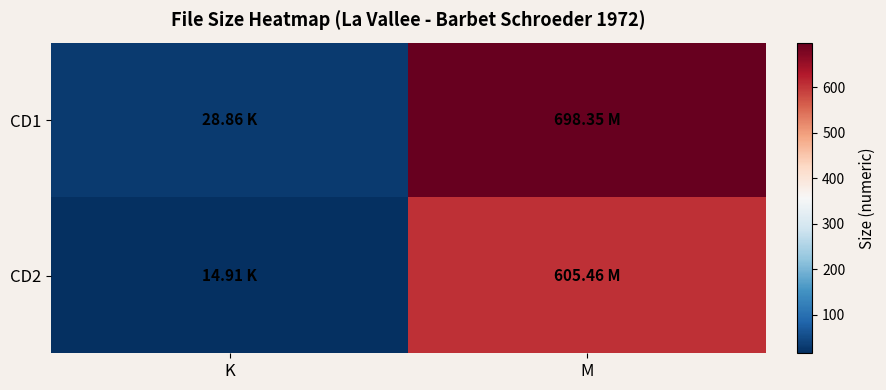

At how many categories does at least one series exceed 521?

1